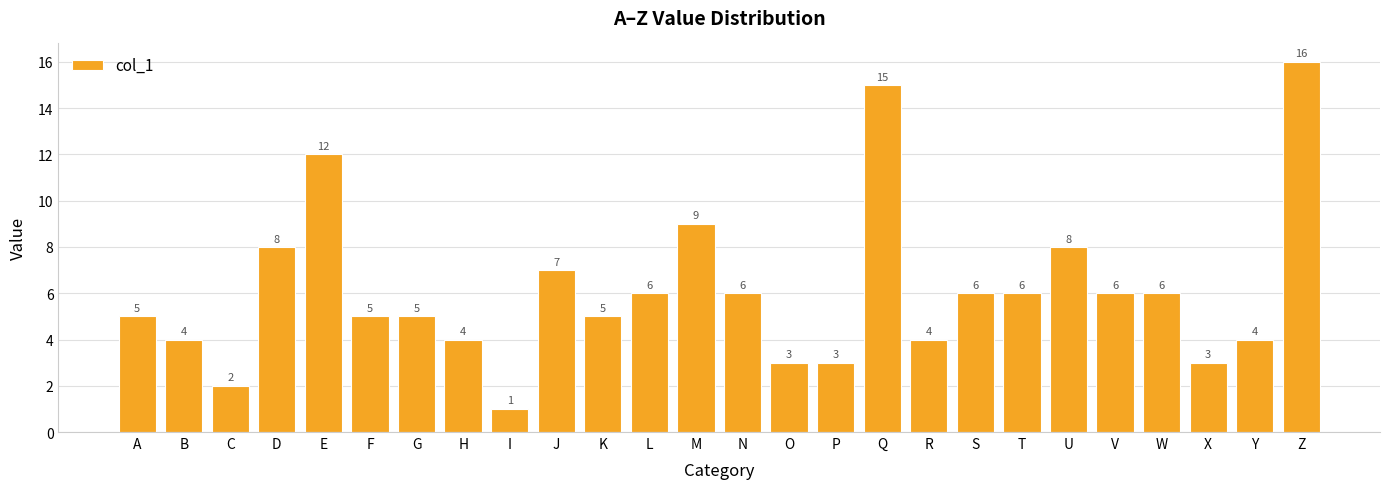

At which label does the data first exceed 6?

D